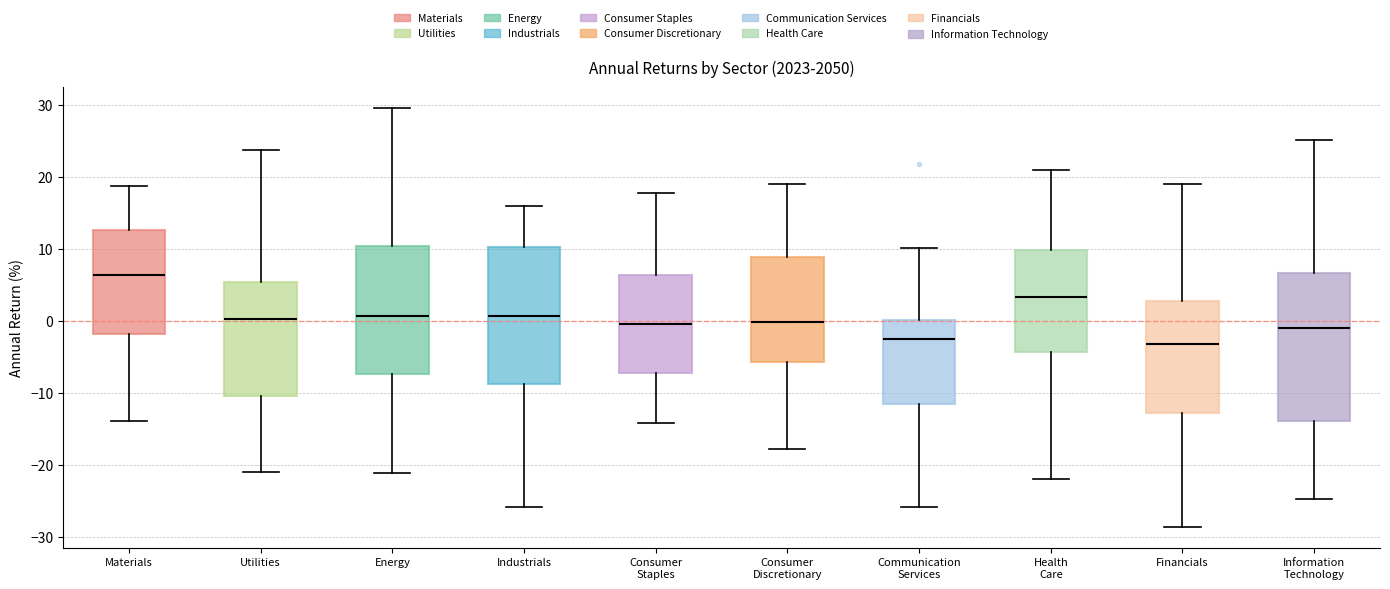

Reading left to right, read every box against the y-axis: the position of its median line, the range the box covers, and the ends of its whiskers. The values are not printed on the chart, so give them approximately, as read against the axis.

Materials: median 6, box -2 to 13, whiskers -14 to 19
Utilities: median 0, box -10 to 5, whiskers -21 to 24
Energy: median 1, box -7 to 10, whiskers -21 to 30
Industrials: median 1, box -9 to 10, whiskers -26 to 16
Consumer Staples: median 0, box -7 to 6, whiskers -14 to 18
Consumer Discretionary: median 0, box -6 to 9, whiskers -18 to 19
Communication Services: median -2, box -12 to 0, whiskers -26 to 10
Health Care: median 3, box -4 to 10, whiskers -22 to 21
Financials: median -3, box -13 to 3, whiskers -29 to 19
Information Technology: median -1, box -14 to 7, whiskers -25 to 25